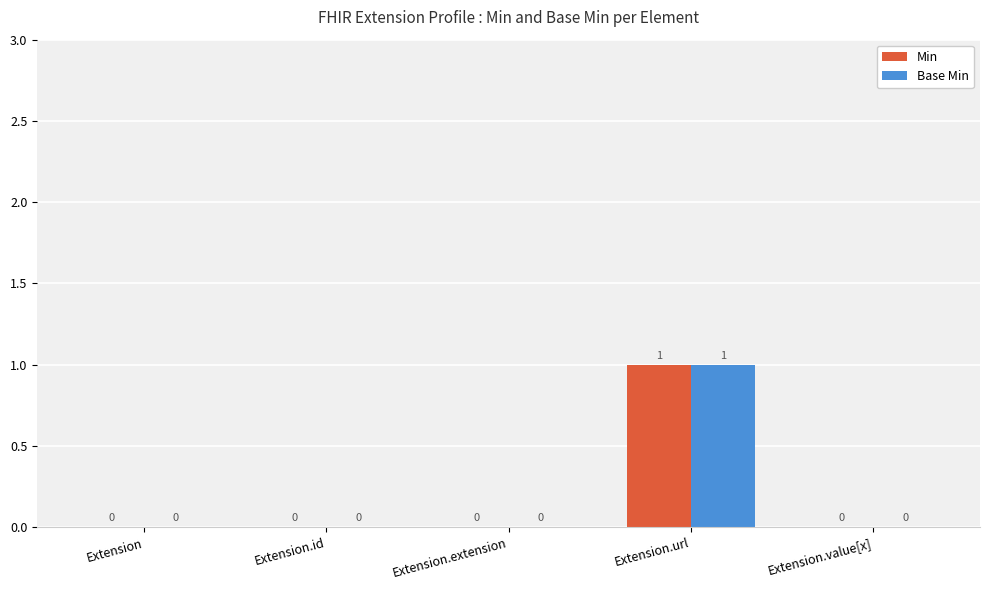

Are the bars grouped side by side (vs. stacked)?

Yes